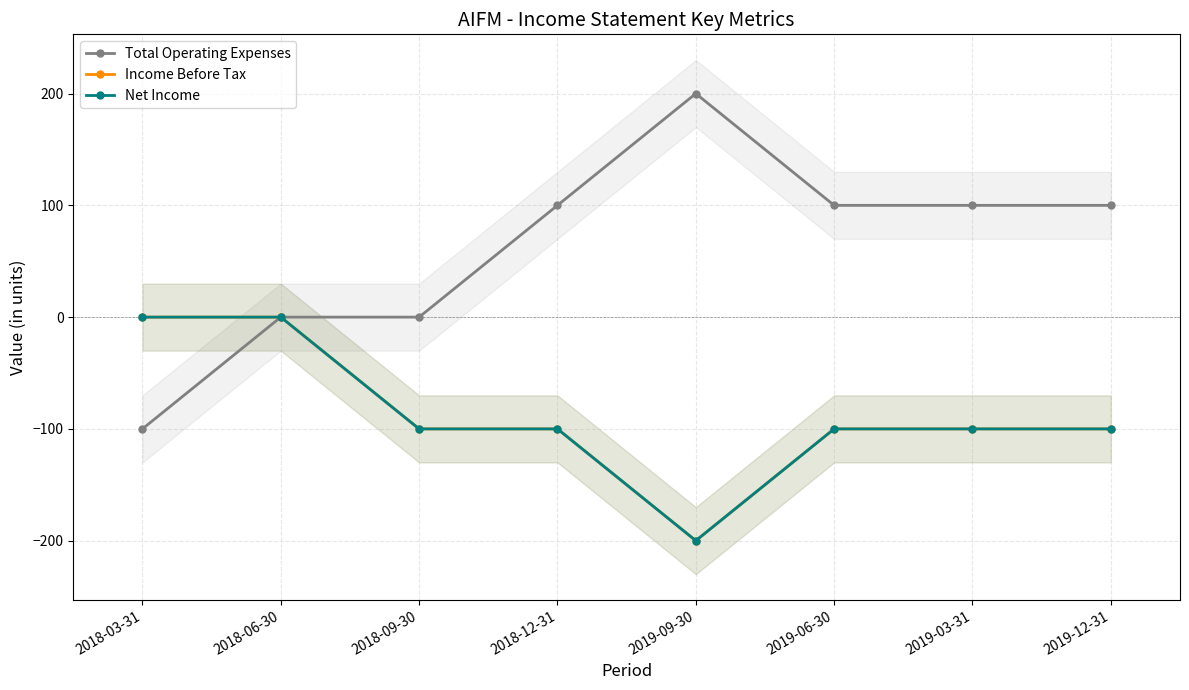

Reading right to left, what are all the values shown in this chart?

Total Operating Expenses: 100	100	100	200	100	0	0	-100
Income Before Tax: -100	-100	-100	-200	-100	-100	0	0
Net Income: -100	-100	-100	-200	-100	-100	0	0